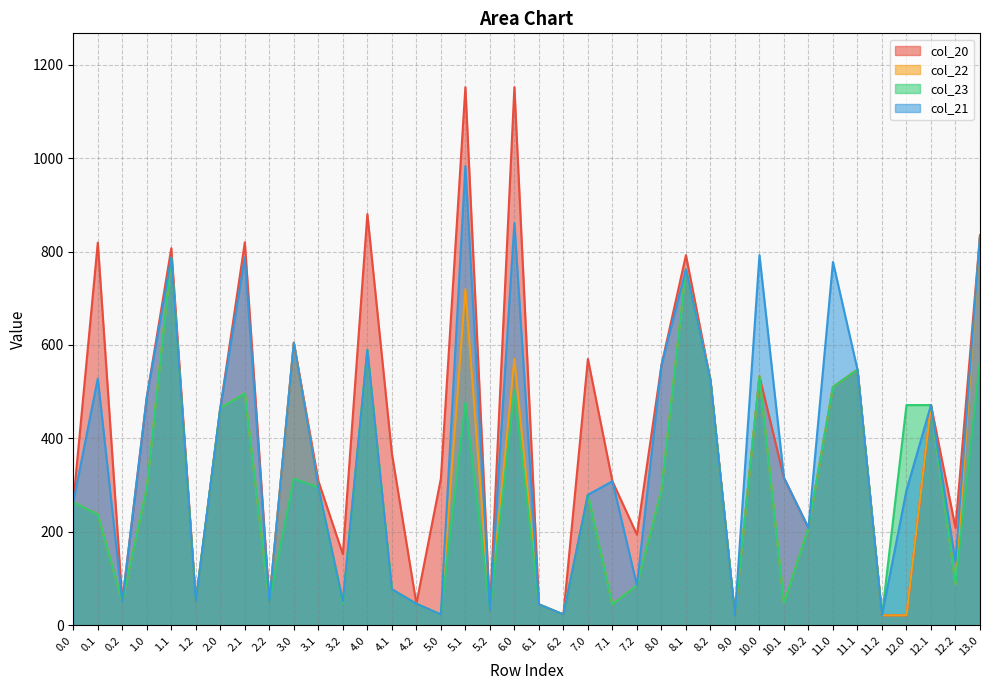

Rank the series by their maximum value, from lowest to highest.

col_23, col_22, col_21, col_20